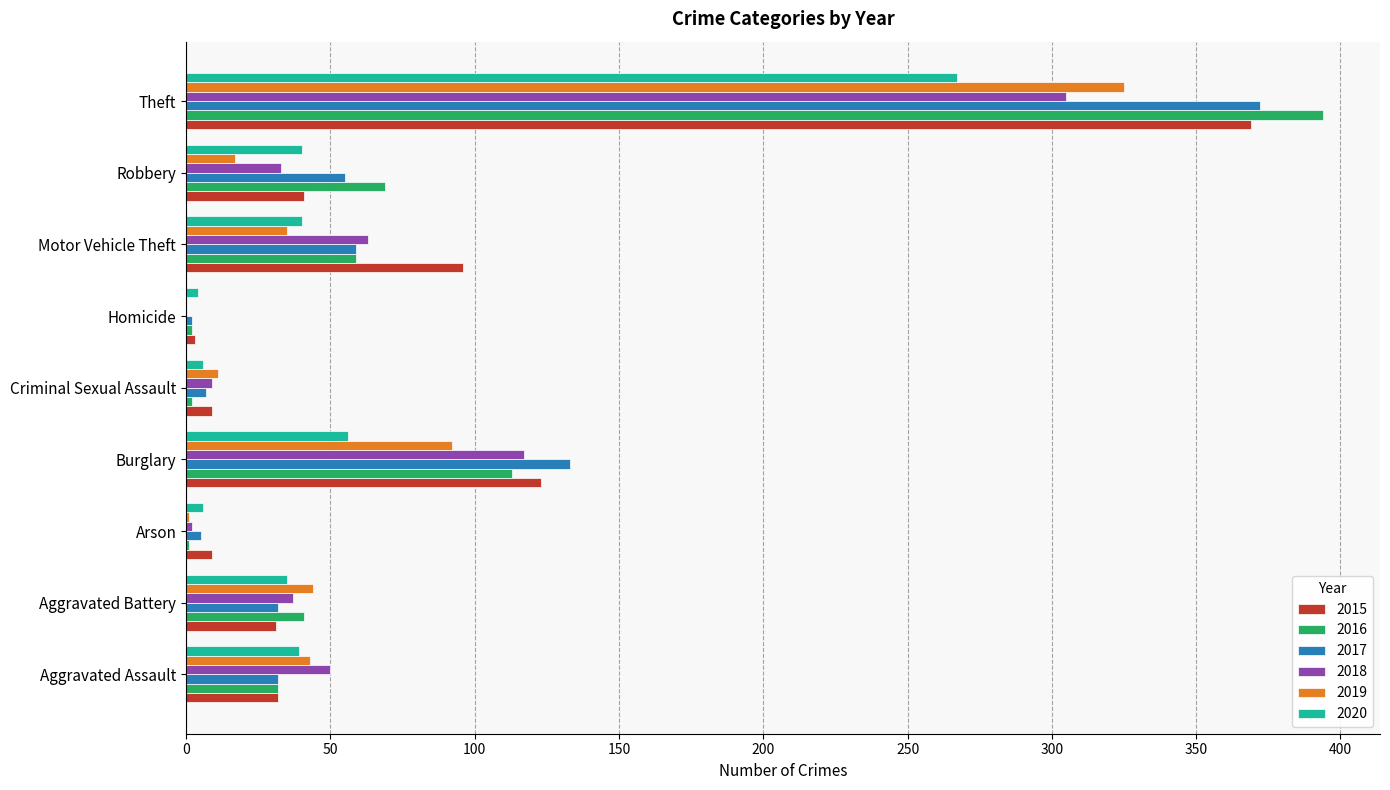

The value of 2018 at Burglary is 117. True or false?

True